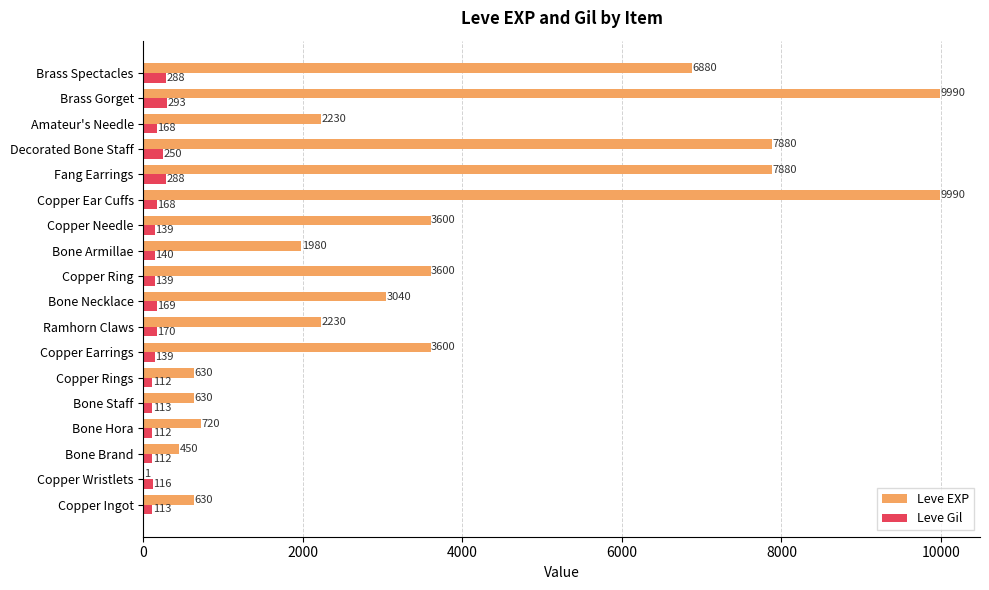

What is the greatest value displayed?

9990